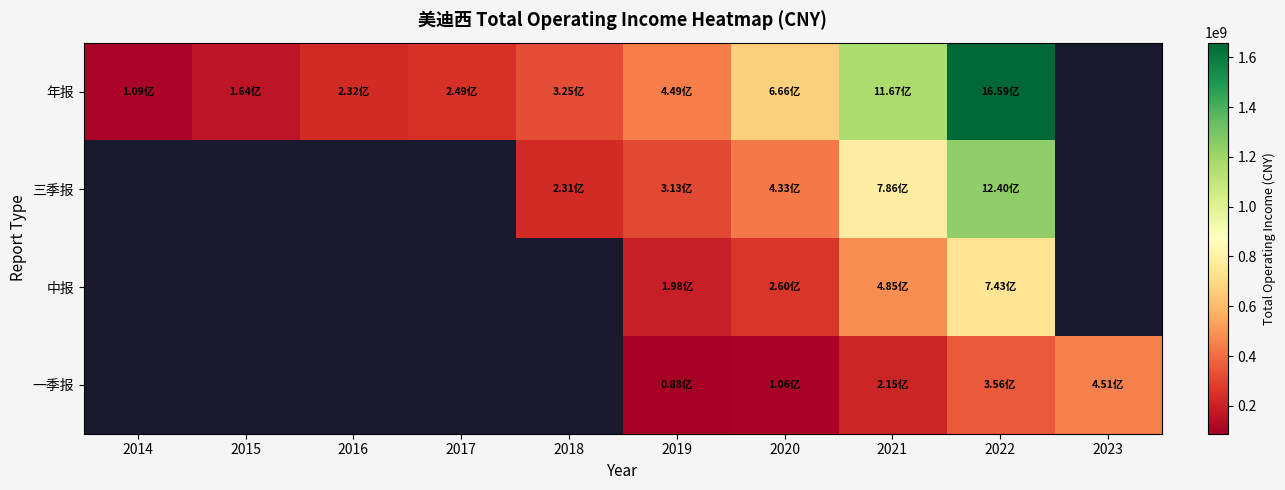

The value of 三季报 at 2021 is 786298234.9. True or false?

True